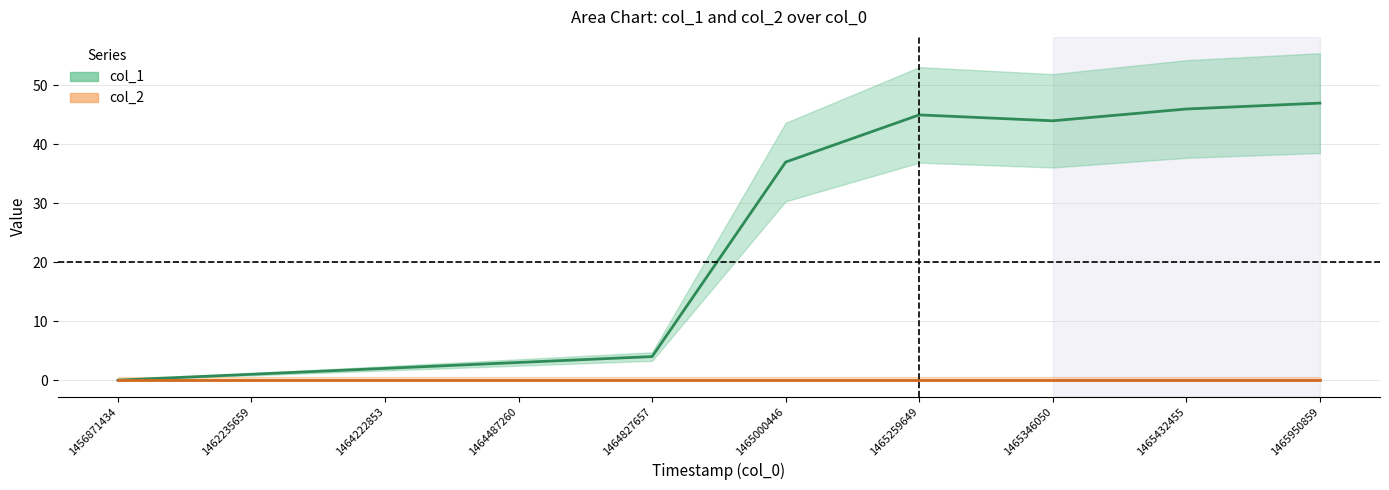

What are all the series names shown in the legend?

col_1, col_2